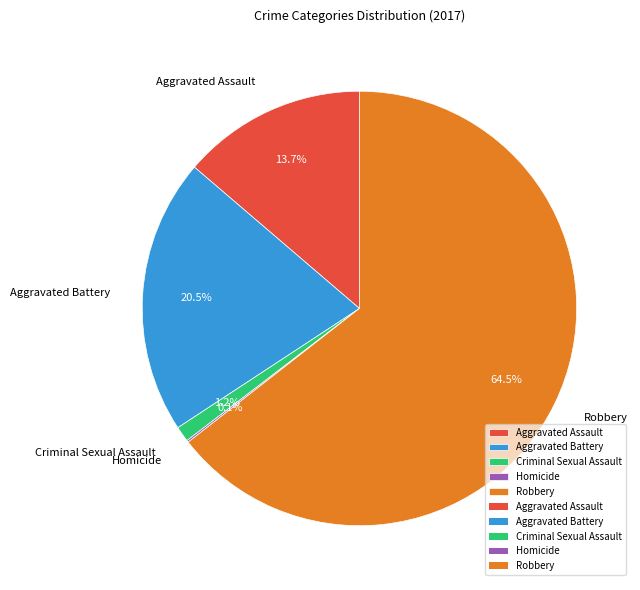

What is the majority slice?

Robbery